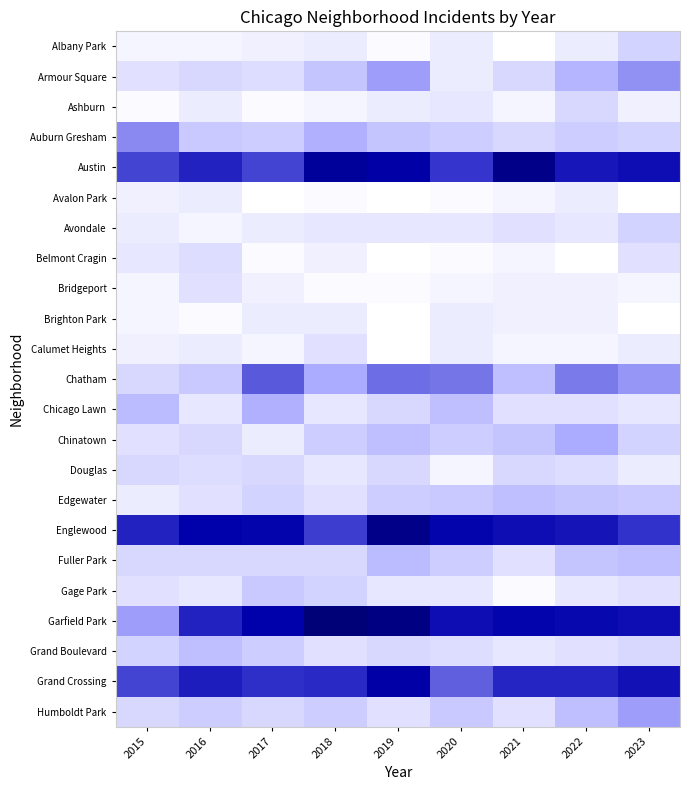

Reading left to right, transcribe all the data shown in this chart.

Albany Park: 2015=2	2016=2	2017=3	2018=4	2019=1	2020=4	2021=0	2022=4	2023=9
Armour Square: 2015=6	2016=8	2017=7	2018=12	2019=19	2020=4	2021=8	2022=15	2023=21
Ashburn: 2015=1	2016=4	2017=1	2018=2	2019=4	2020=5	2021=2	2022=8	2023=3
Auburn Gresham: 2015=22	2016=11	2017=10	2018=16	2019=12	2020=10	2021=8	2022=10	2023=9
Austin: 2015=32	2016=40	2017=32	2018=57	2019=53	2020=34	2021=63	2022=44	2023=47
Avalon Park: 2015=3	2016=4	2017=0	2018=1	2019=0	2020=1	2021=2	2022=4	2023=0
Avondale: 2015=4	2016=2	2017=4	2018=5	2019=5	2020=5	2021=6	2022=5	2023=9
Belmont Cragin: 2015=5	2016=7	2017=1	2018=3	2019=0	2020=1	2021=2	2022=0	2023=6
Bridgeport: 2015=2	2016=6	2017=3	2018=1	2019=1	2020=2	2021=3	2022=3	2023=2
Brighton Park: 2015=2	2016=1	2017=4	2018=4	2019=0	2020=4	2021=3	2022=3	2023=0
Calumet Heights: 2015=3	2016=4	2017=2	2018=6	2019=0	2020=4	2021=2	2022=2	2023=4
Chatham: 2015=8	2016=11	2017=29	2018=17	2019=26	2020=25	2021=13	2022=24	2023=20
Chicago Lawn: 2015=14	2016=5	2017=16	2018=5	2019=8	2020=13	2021=6	2022=6	2023=5
Chinatown: 2015=6	2016=8	2017=4	2018=10	2019=13	2020=10	2021=12	2022=17	2023=9
Douglas: 2015=8	2016=7	2017=8	2018=5	2019=8	2020=2	2021=8	2022=7	2023=4
Edgewater: 2015=4	2016=6	2017=9	2018=6	2019=10	2020=11	2021=13	2022=12	2023=11
Englewood: 2015=40	2016=51	2017=50	2018=33	2019=63	2020=50	2021=47	2022=45	2023=35
Fuller Park: 2015=8	2016=8	2017=8	2018=8	2019=14	2020=10	2021=6	2022=12	2023=13
Gage Park: 2015=6	2016=5	2017=11	2018=9	2019=5	2020=5	2021=1	2022=5	2023=6
Garfield Park: 2015=19	2016=40	2017=51	2018=69	2019=65	2020=47	2021=50	2022=49	2023=47
Grand Boulevard: 2015=9	2016=13	2017=10	2018=6	2019=8	2020=7	2021=5	2022=6	2023=8
Grand Crossing: 2015=32	2016=42	2017=36	2018=38	2019=53	2020=28	2021=39	2022=39	2023=46
Humboldt Park: 2015=8	2016=10	2017=8	2018=10	2019=6	2020=11	2021=6	2022=13	2023=19